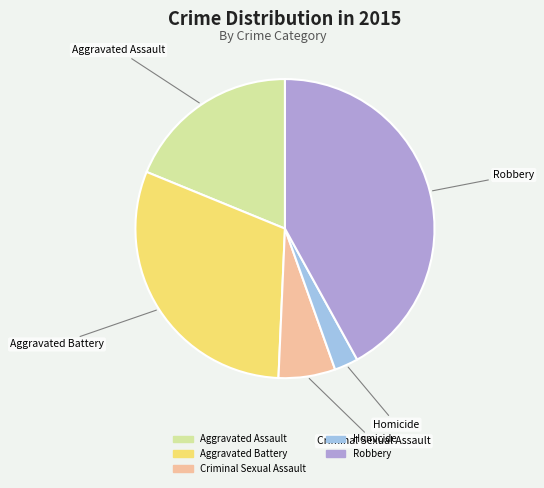

Do Aggravated Assault and Aggravated Battery together represent more than half of the pie?

No